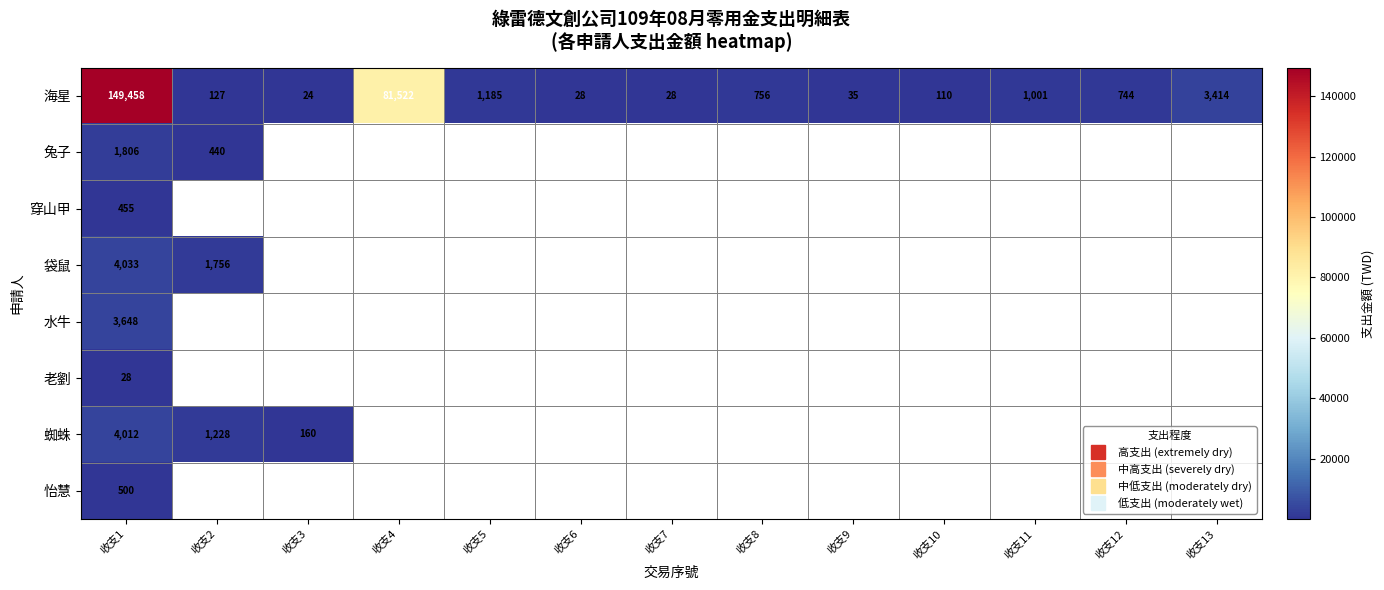

At how many categories does at least one series exceed 39797?

2